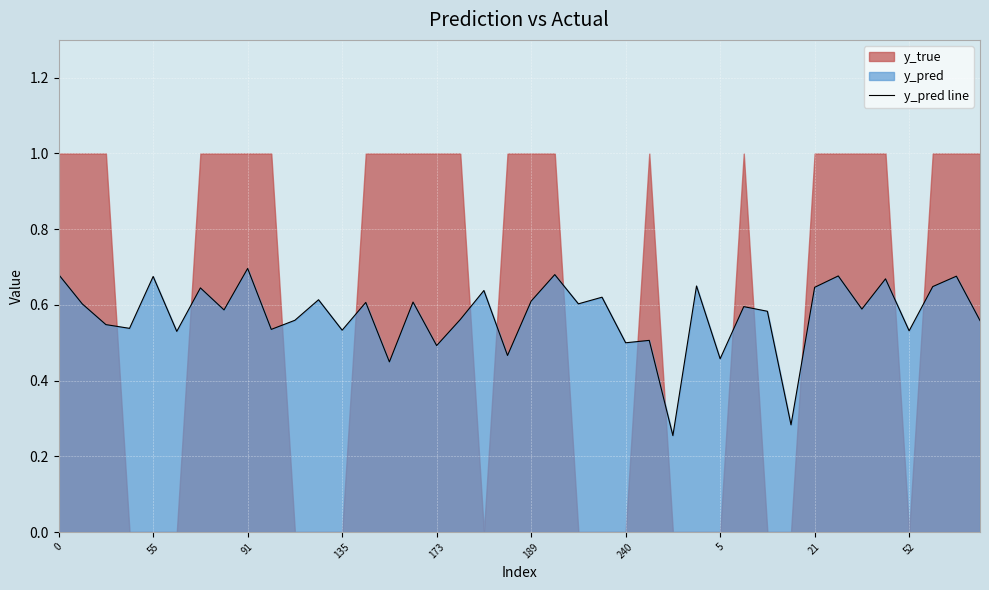

Does the chart display data point markers on the line(s)?

No